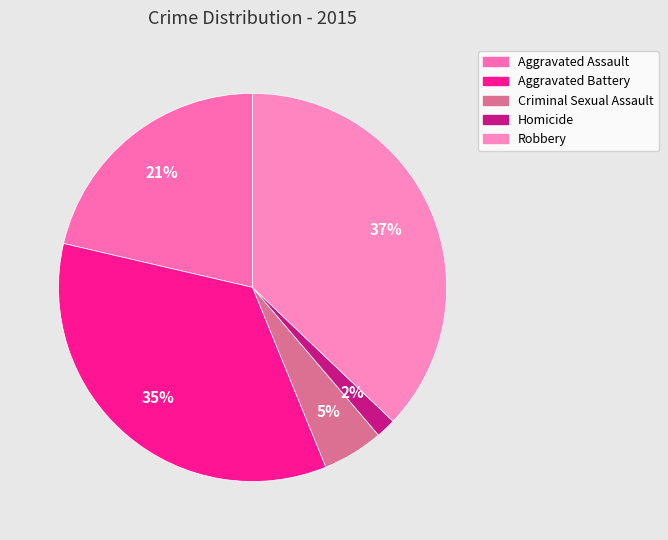

Is Aggravated Assault the majority of the pie?

No